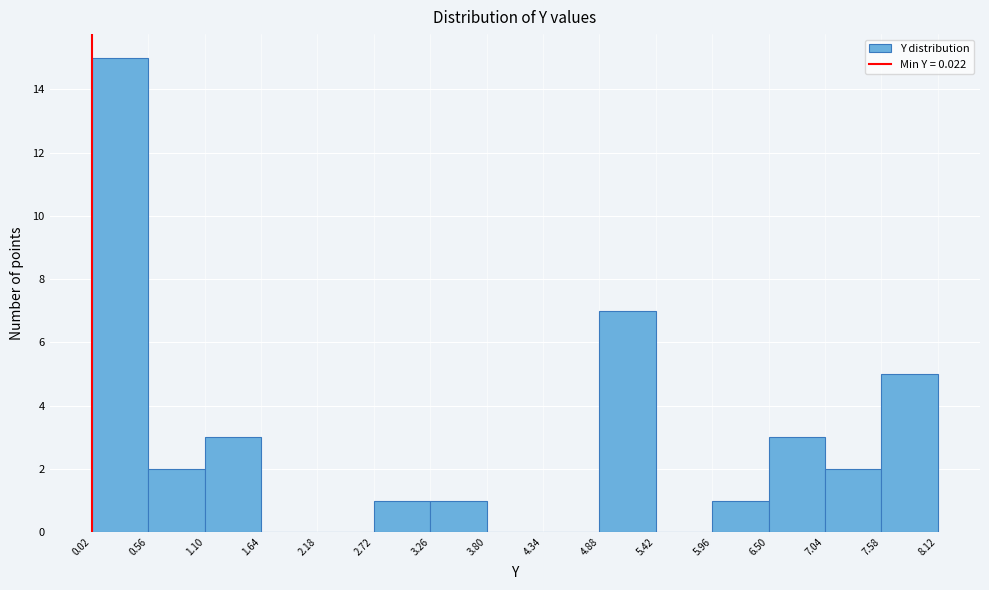

Reading left to right, transcribe this chart: for each bar, give the range it covers on the x-axis and its height. The values are not printed on the chart, so give them approximately, as read against the axis.

0.02 to 0.56: 15
0.56 to 1.10: 2
1.10 to 1.64: 3
1.64 to 2.18: 0
2.18 to 2.72: 0
2.72 to 3.26: 1
3.26 to 3.80: 1
3.80 to 4.34: 0
4.34 to 4.88: 0
4.88 to 5.42: 7
5.42 to 5.96: 0
5.96 to 6.50: 1
6.50 to 7.04: 3
7.04 to 7.58: 2
7.58 to 8.12: 5